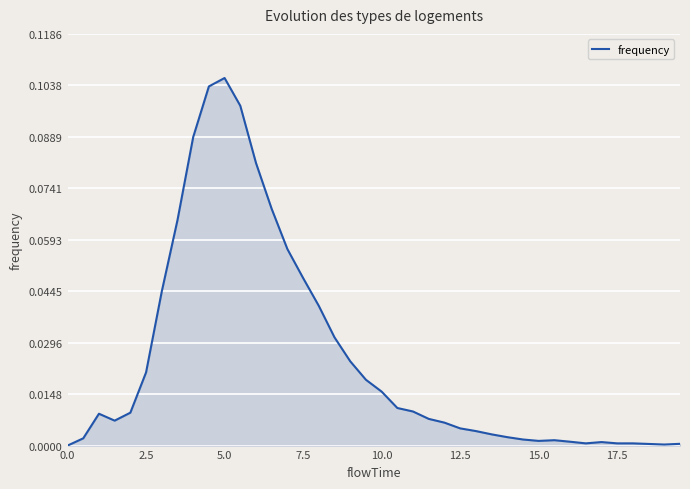

Count the number of categories in the chart.

40